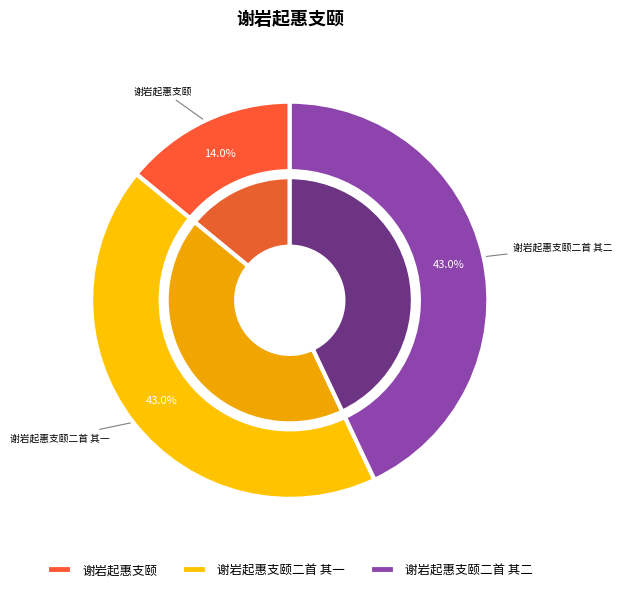

What is the total percentage of 谢岩起惠支颐二首 其一 and 谢岩起惠支颐二首 其二?

86.0%